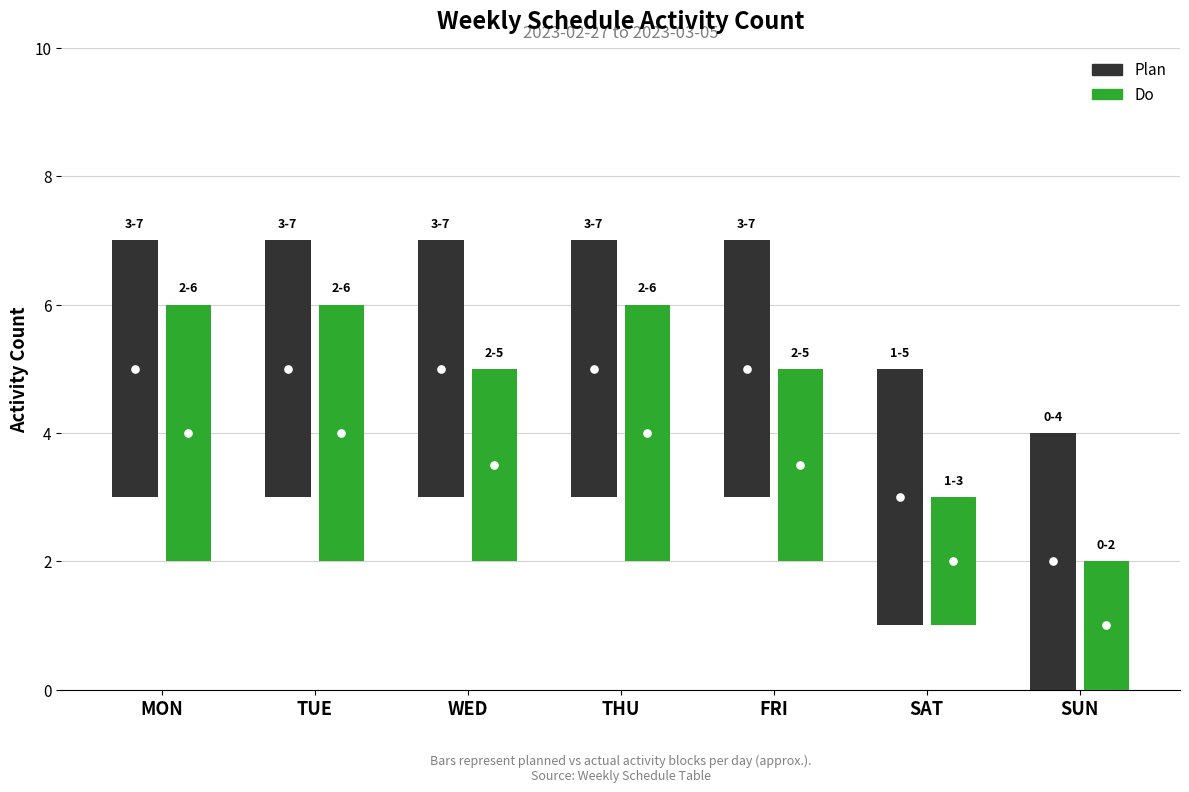

At which category is the sum across all series the highest?

MON